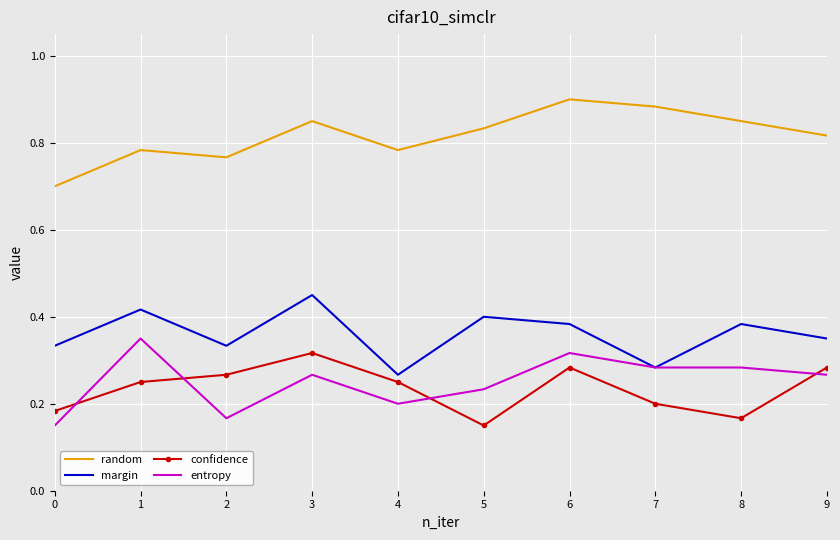

True or false: random and entropy intersect in this chart.

False